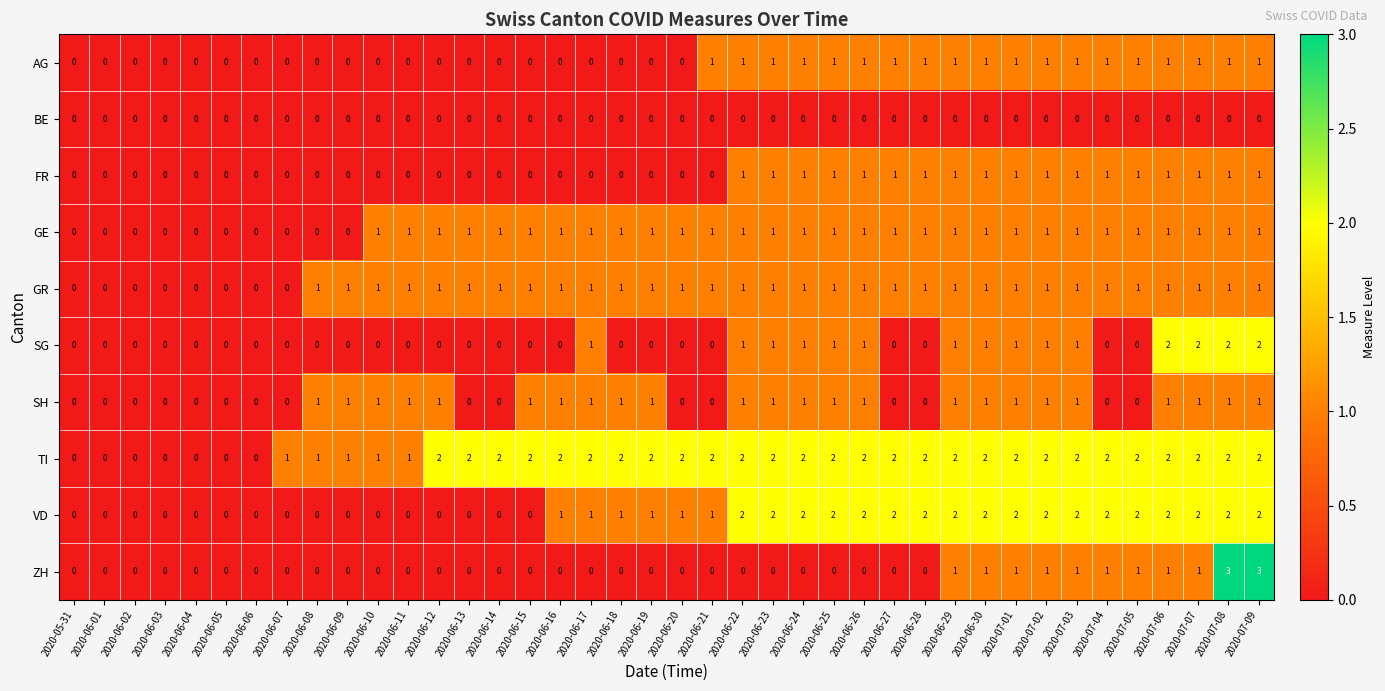

The BE series shows 0 at 2020-06-08. True or false?

True